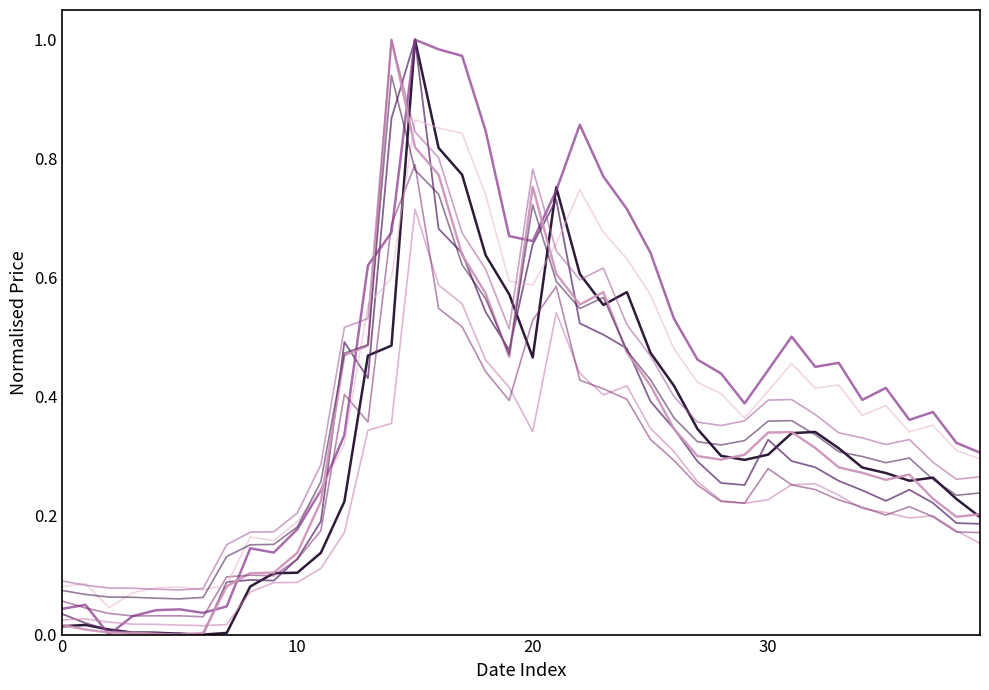

Does the chart have visible grid lines?

No